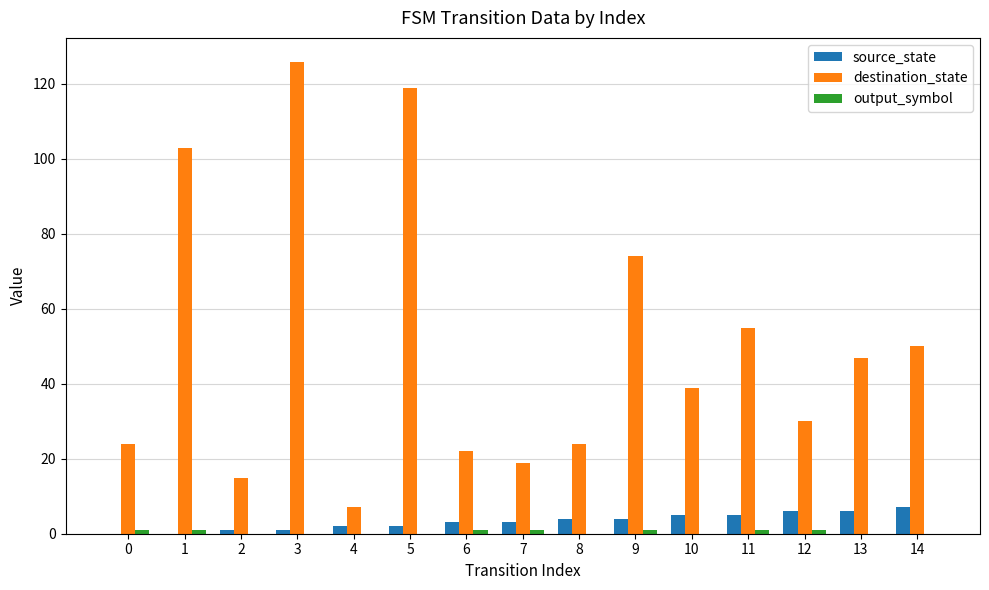

True or false: source_state has a value of 0 at 1.

True